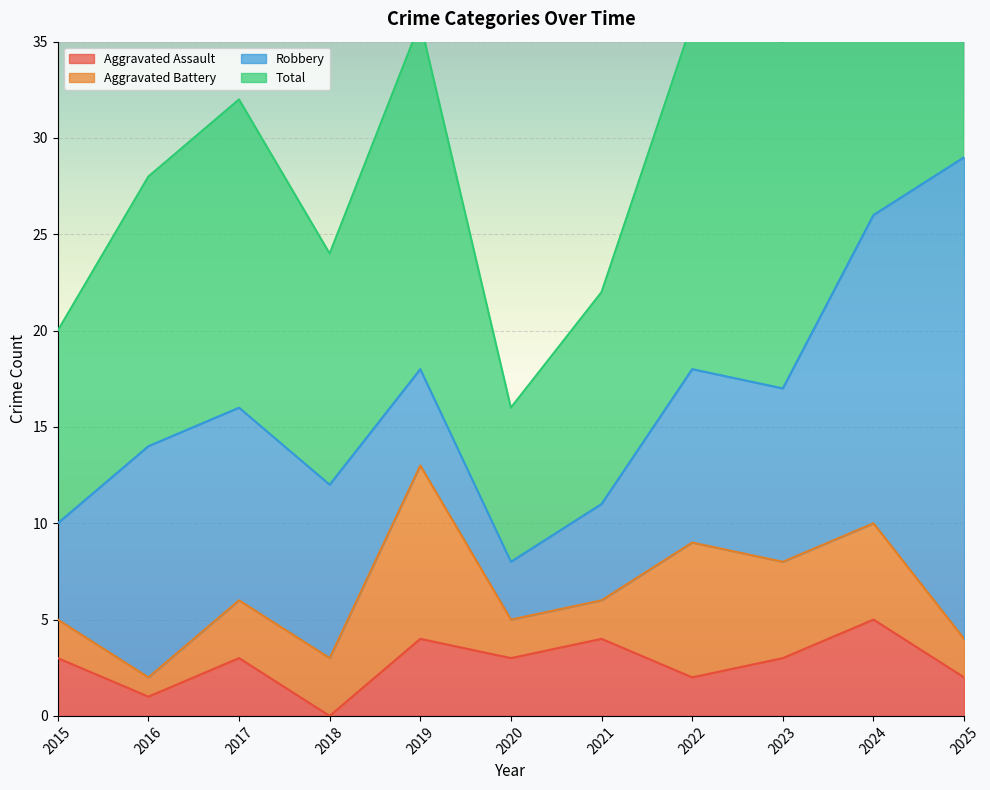

Which category has the highest value in the Aggravated Assault series?

2024